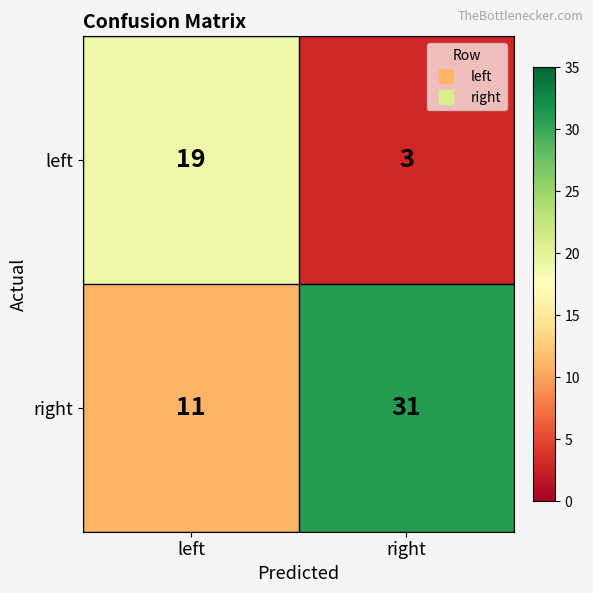

What is the difference between the maximum and minimum values in the left series?

16